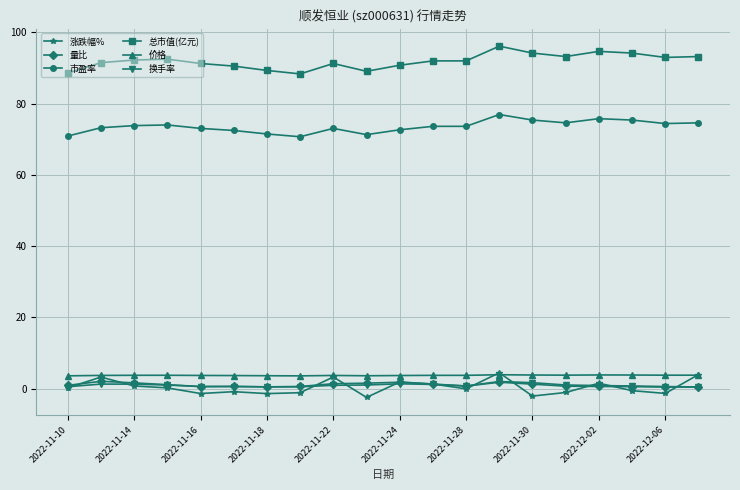

What is the sum of all 总市值(亿元) values?

1837.0